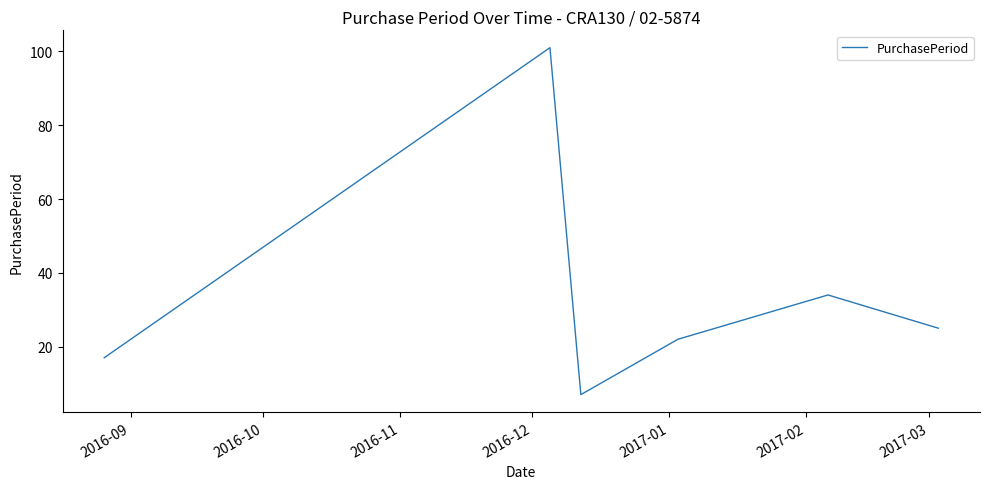

Reading left to right, transcribe all the data shown in this chart.

17	101	7	22	34	25